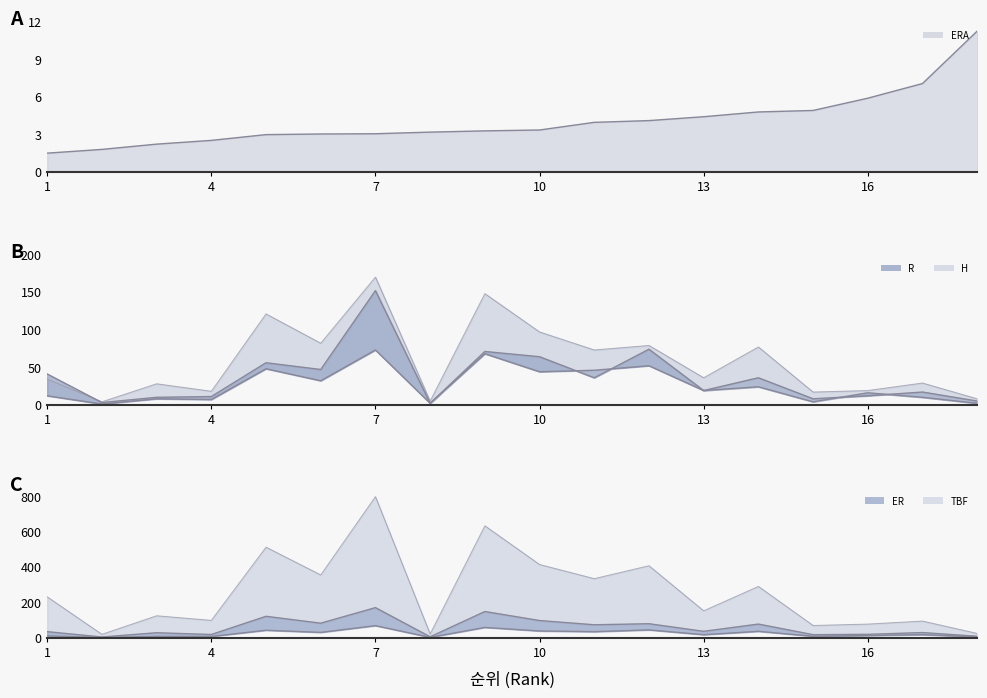

What is the difference between the highest and lowest values at 17?

86.9